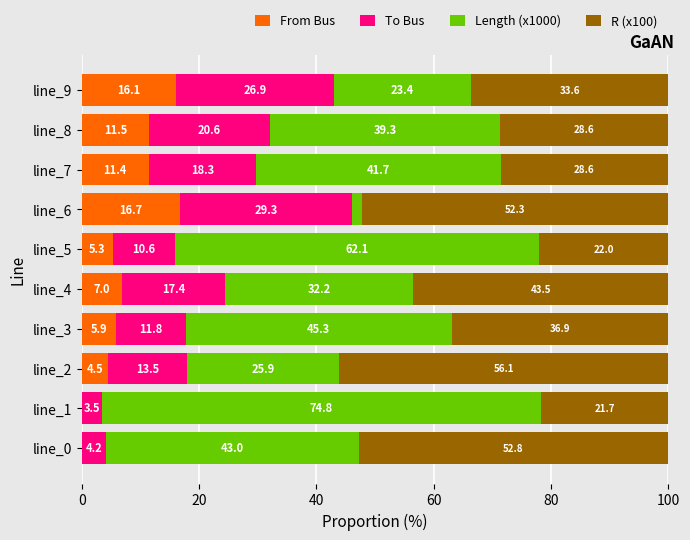

Count the number of data series in this chart.

4